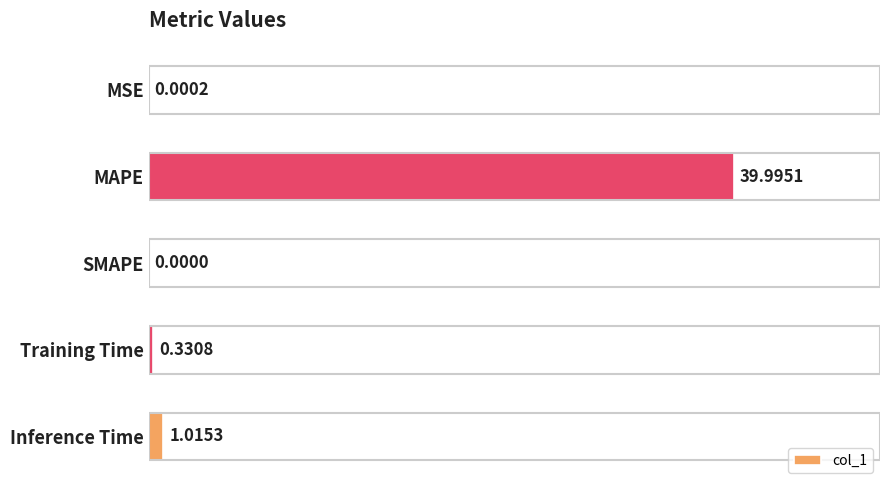

Between Training Time and MSE, which is larger?

Training Time